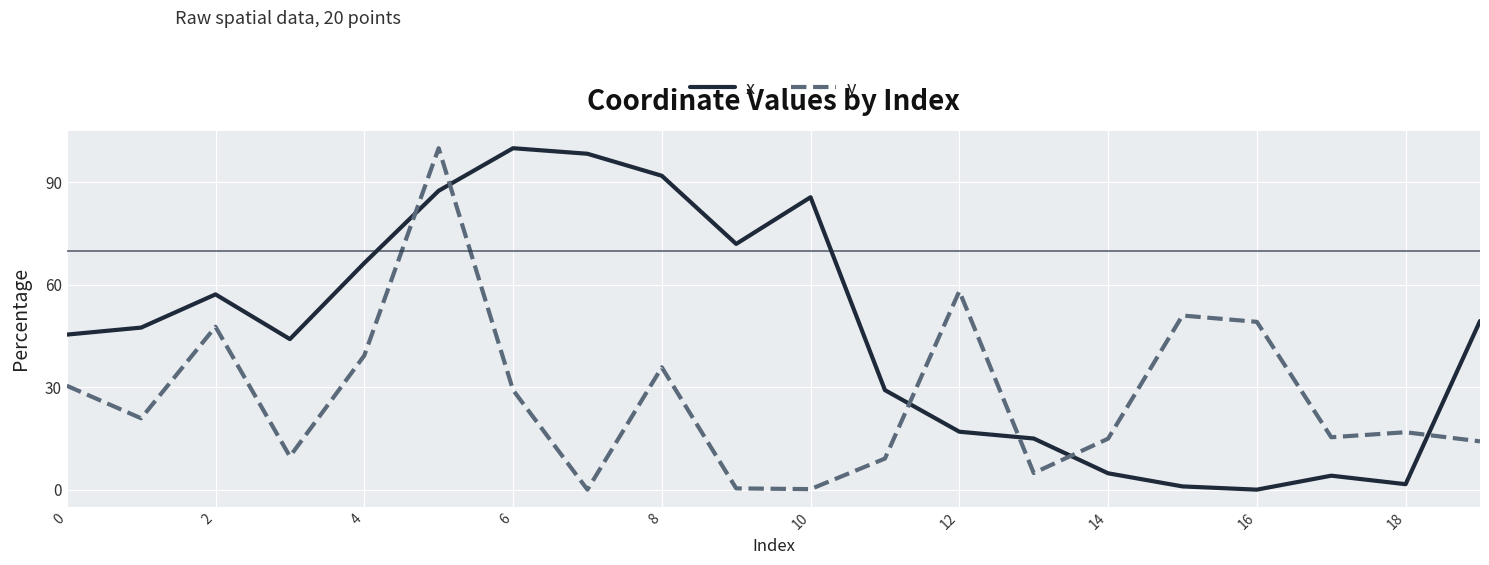

How many times do x and y cross each other?

6